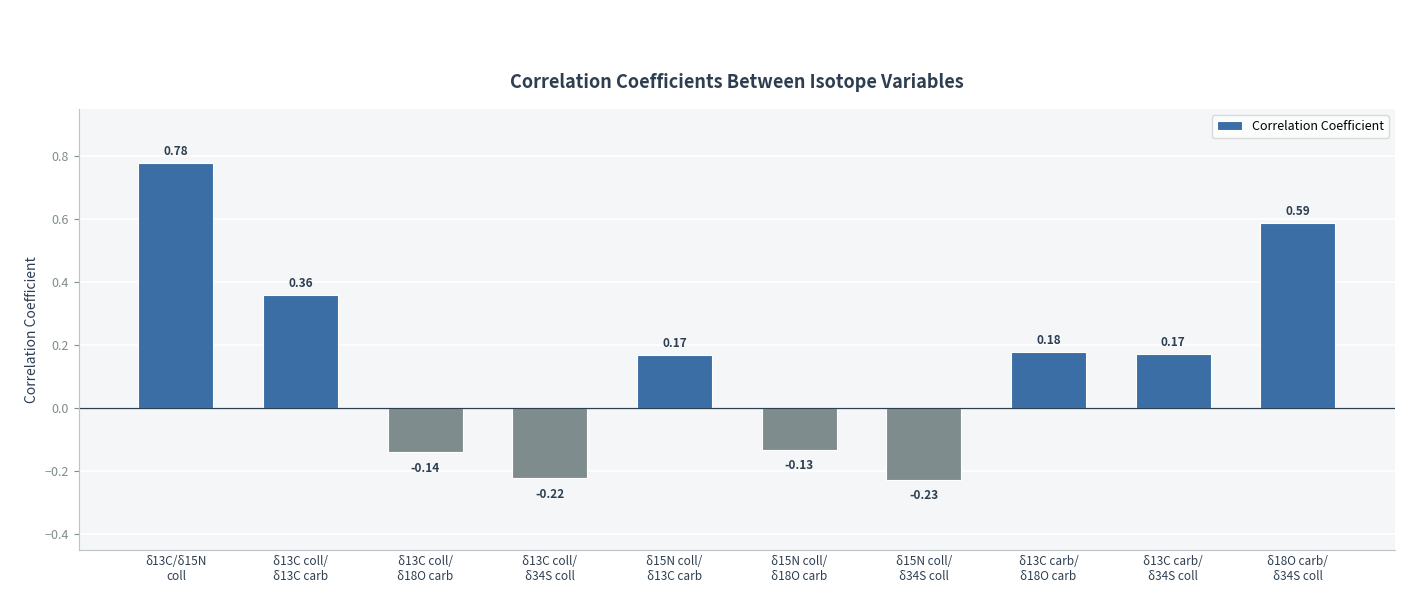

What is the sum of all values?

1.5